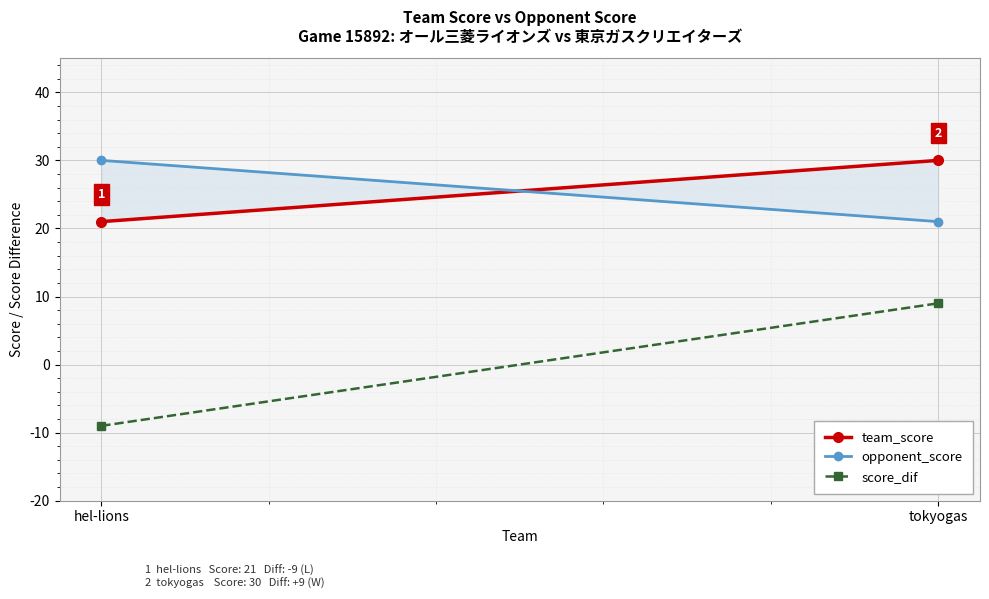

Reading left to right, transcribe all the data shown in this chart.

team_score: 21	30
opponent_score: 30	21
score_dif: -9	9